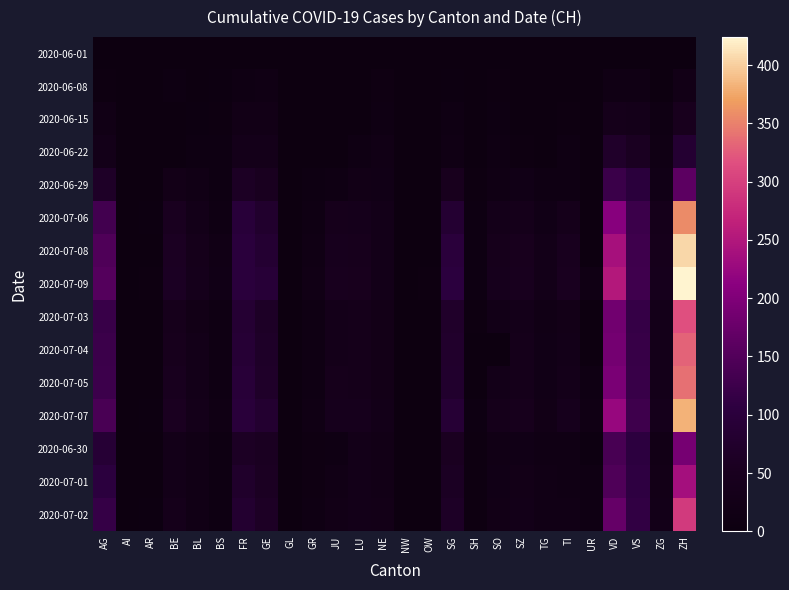

What is the greatest value displayed?

424